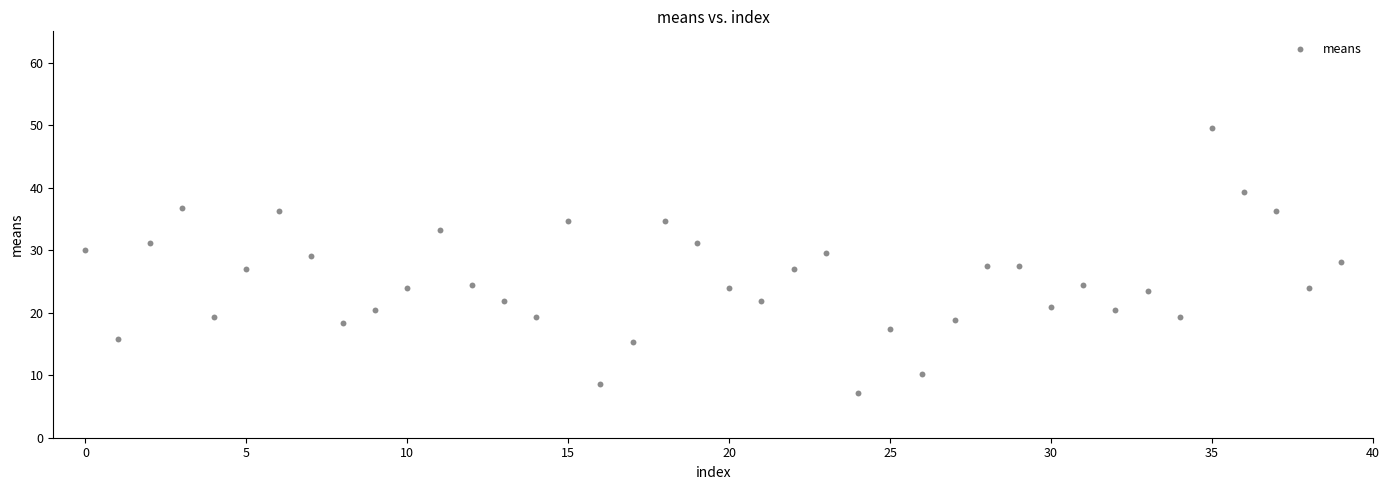

What is the range of Y values (max minus min)?

42.3